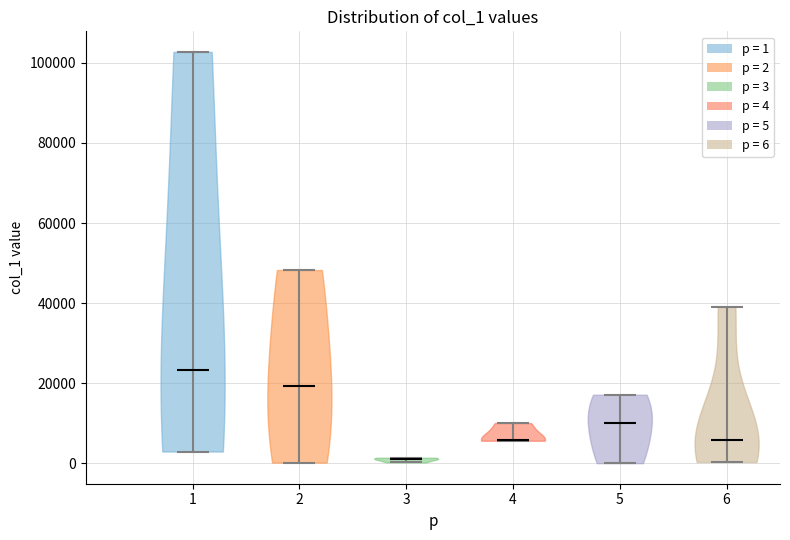

Reading left to right, read every violin against the y-axis: where its median line is, and the lowest and highest points it reaches. The values are not printed on the chart, so give them approximately, as read against the axis.

1: median line 24000, lowest point 2000, highest point 102000
2: median line 20000, lowest point 0, highest point 48000
3: median line 2000, lowest point 0, highest point 2000
4: median line 6000, lowest point 6000, highest point 10000
5: median line 10000, lowest point 0, highest point 18000
6: median line 6000, lowest point 0, highest point 40000